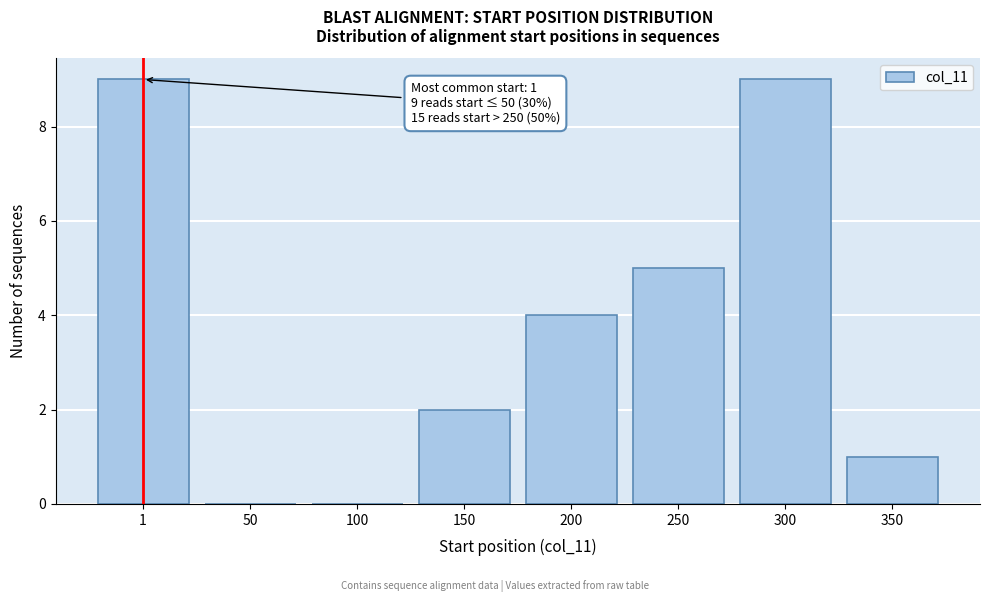

Reading right to left, list all the values displayed in this chart.

350=1	300=9	250=5	200=4	150=2	100=0	50=0	1=9